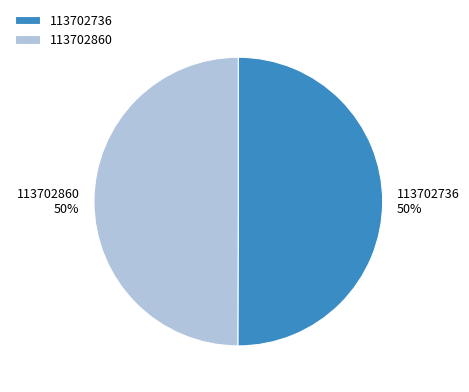

The 113702860 slice represents 50% of the pie. True or false?

True